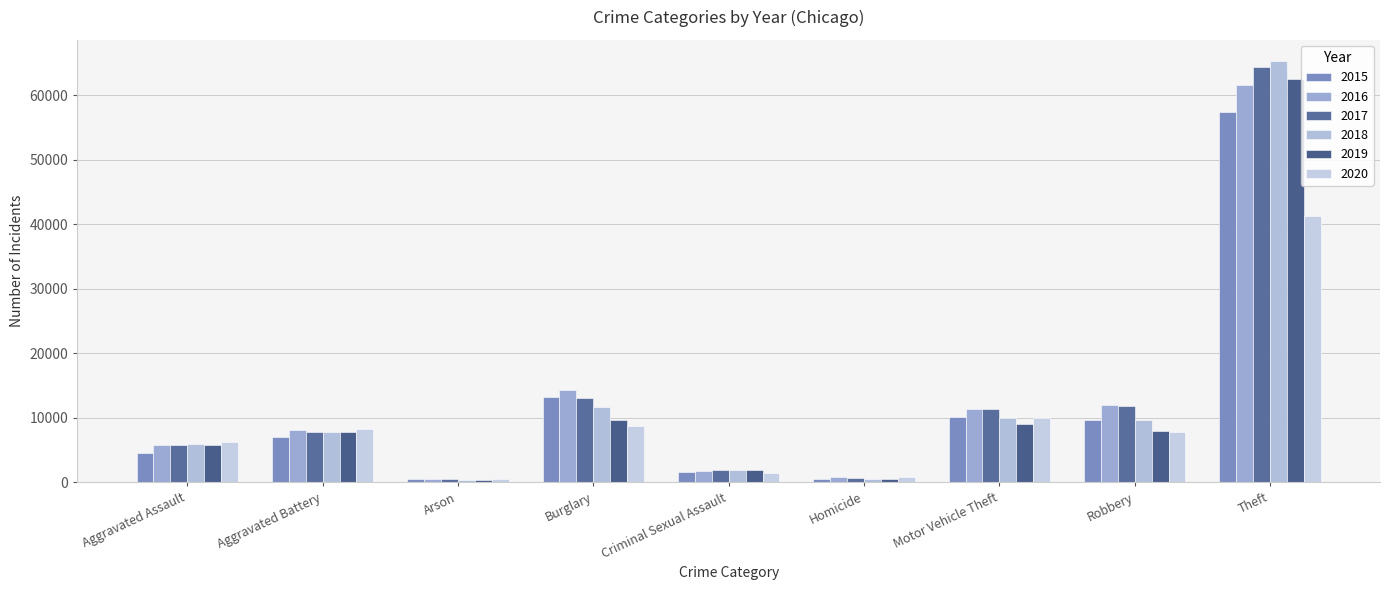

At which category does the chart reach its peak across all series?

Theft